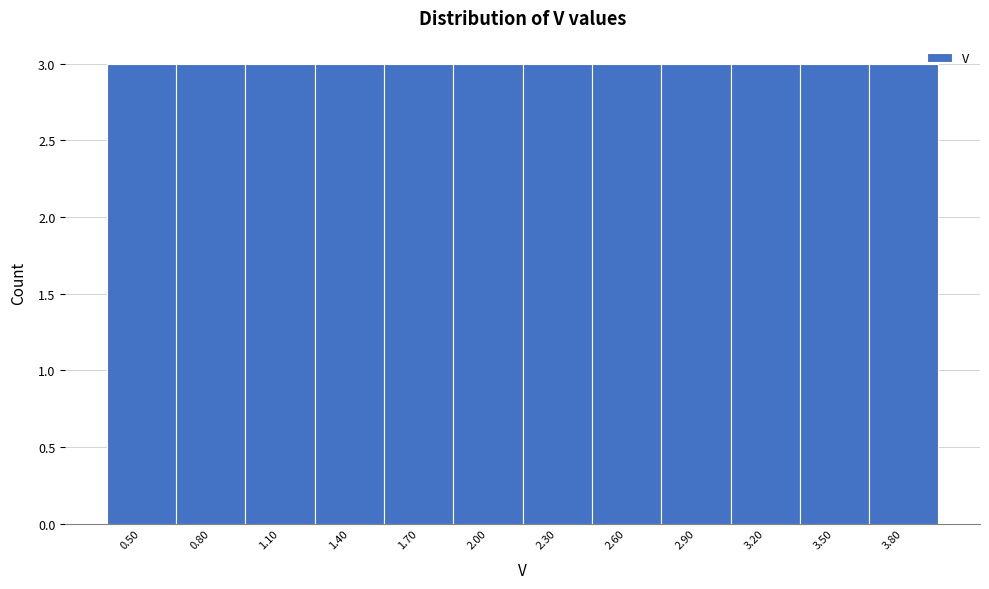

Reading left to right, transcribe this chart: for each bar, give the range it covers on the x-axis and its height. The values are not printed on the chart, so give them approximately, as read against the axis.

0.35 to 0.65: 3
0.65 to 0.95: 3
0.95 to 1.25: 3
1.25 to 1.55: 3
1.55 to 1.85: 3
1.85 to 2.15: 3
2.15 to 2.45: 3
2.45 to 2.75: 3
2.75 to 3.05: 3
3.05 to 3.35: 3
3.35 to 3.65: 3
3.65 to 3.95: 3